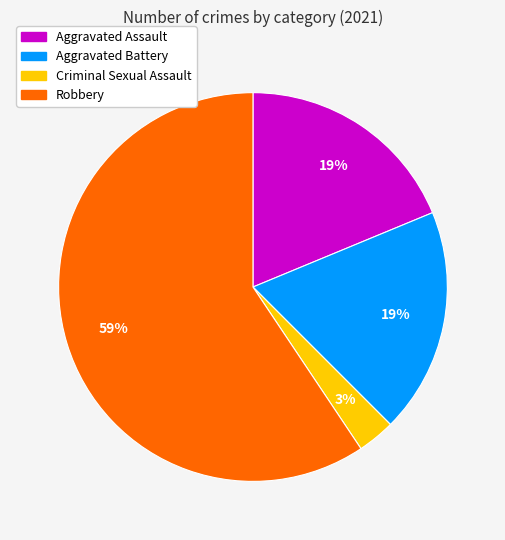

Count the number of slices in the pie.

4